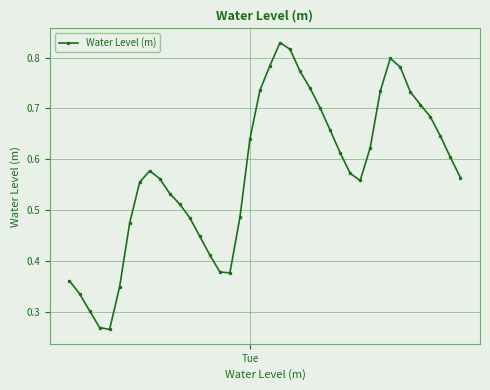

How many interior local valleys (lower than both neighbors) does the data have?

3